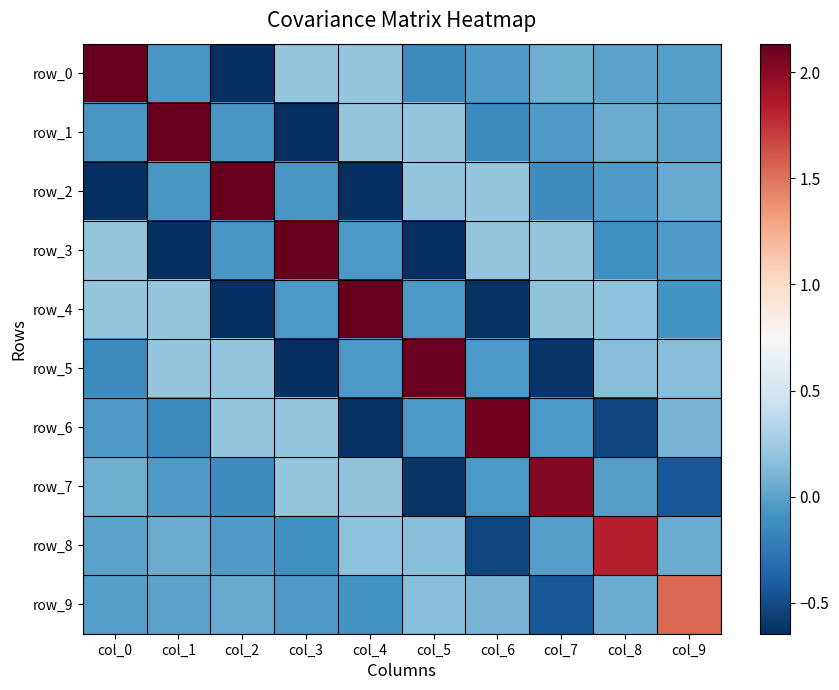

The value of row_5 at col_1 is 0.1. True or false?

False